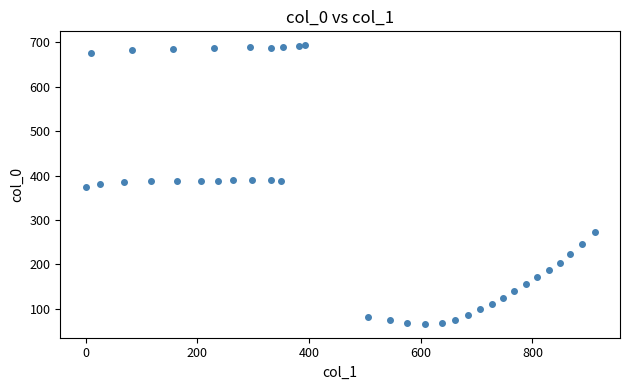

What is the range of X values (max minus min)?

911.4